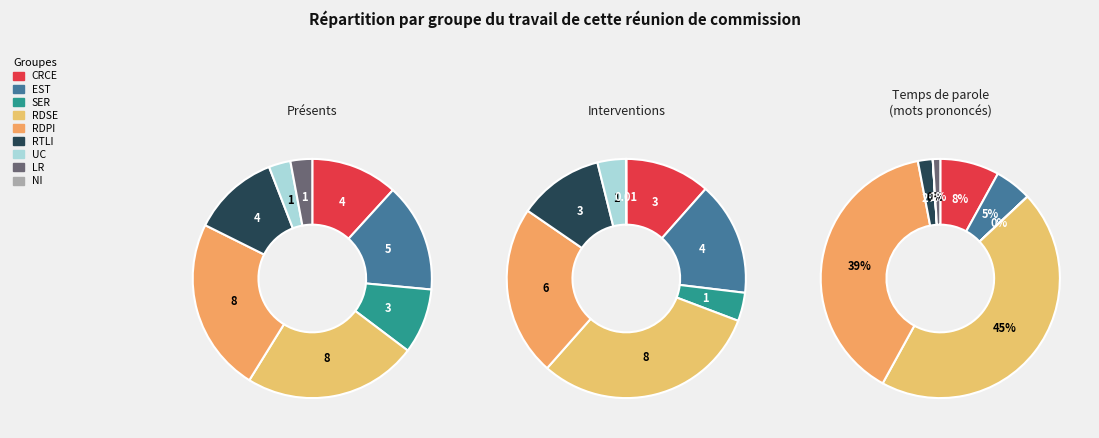

To the nearest percent, what is the average slice percentage?

12%